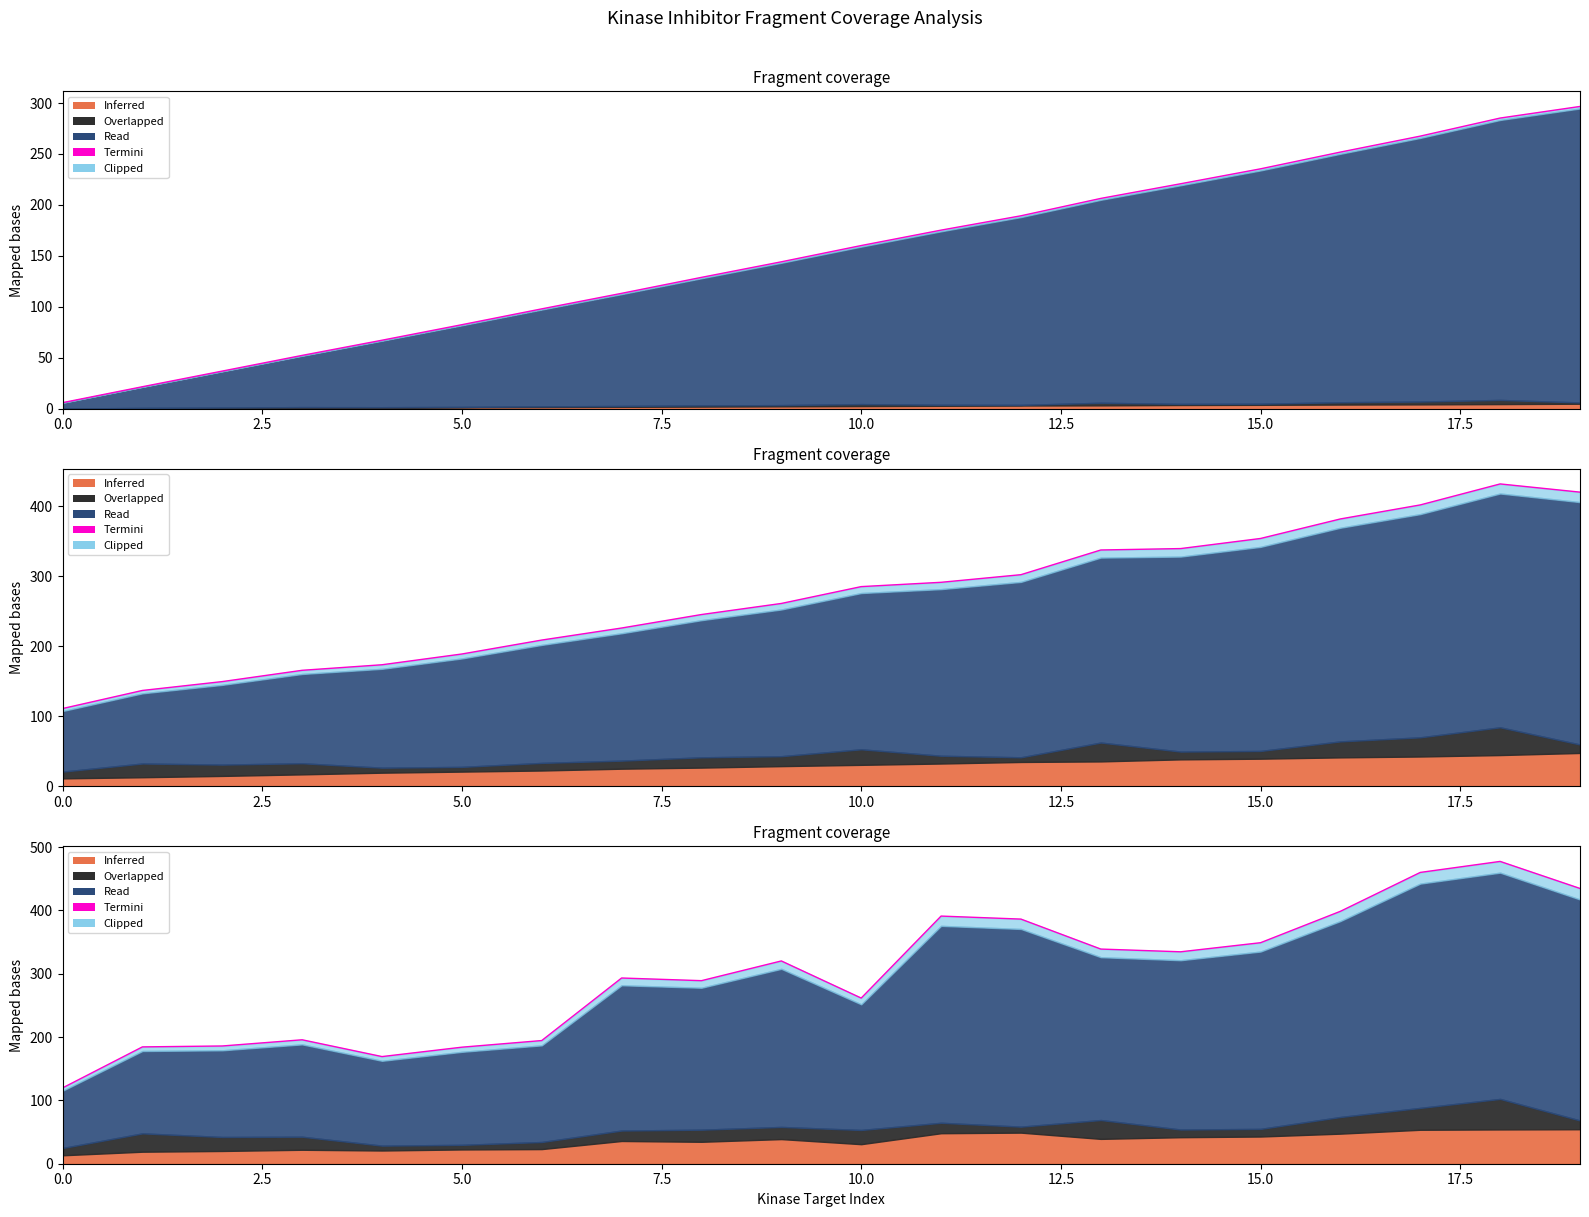

True or false: the data has more than 1 interior local peaks.

True